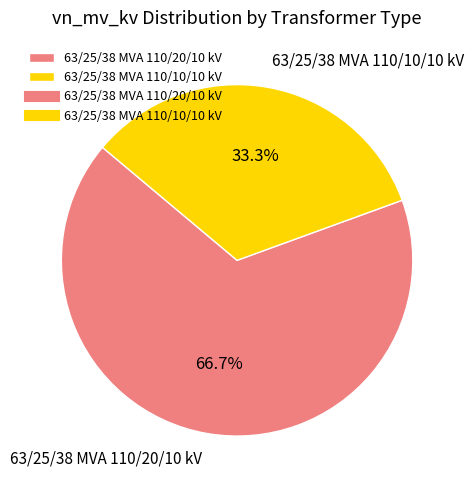

To the nearest percent, what is the average slice percentage?

50%